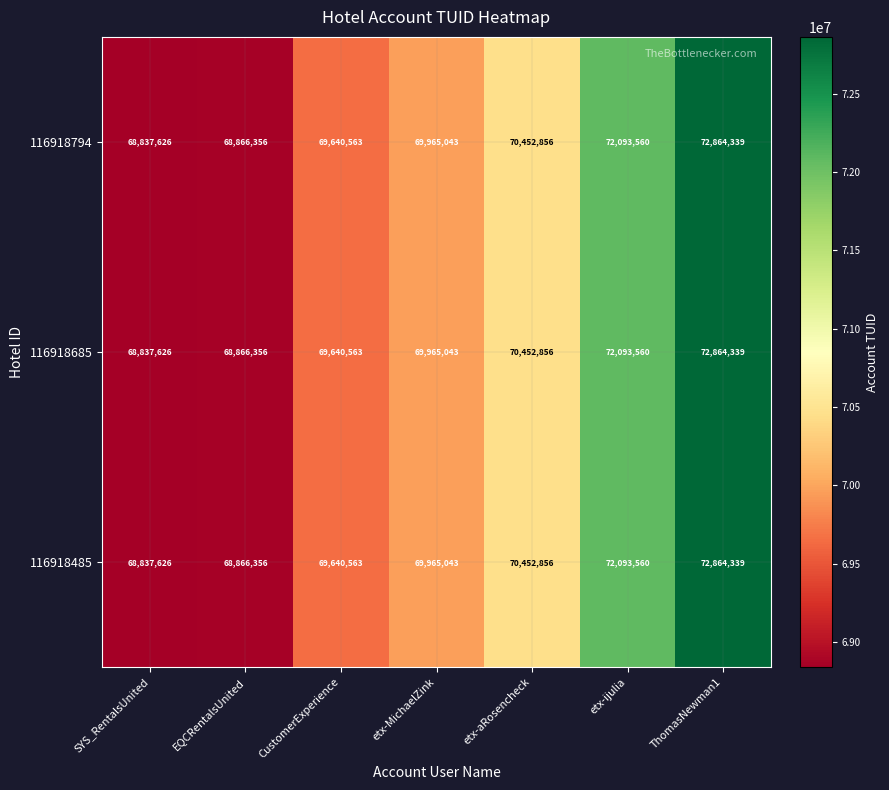

At which label is 116918794 closest to 70850982?

etx-aRosencheck